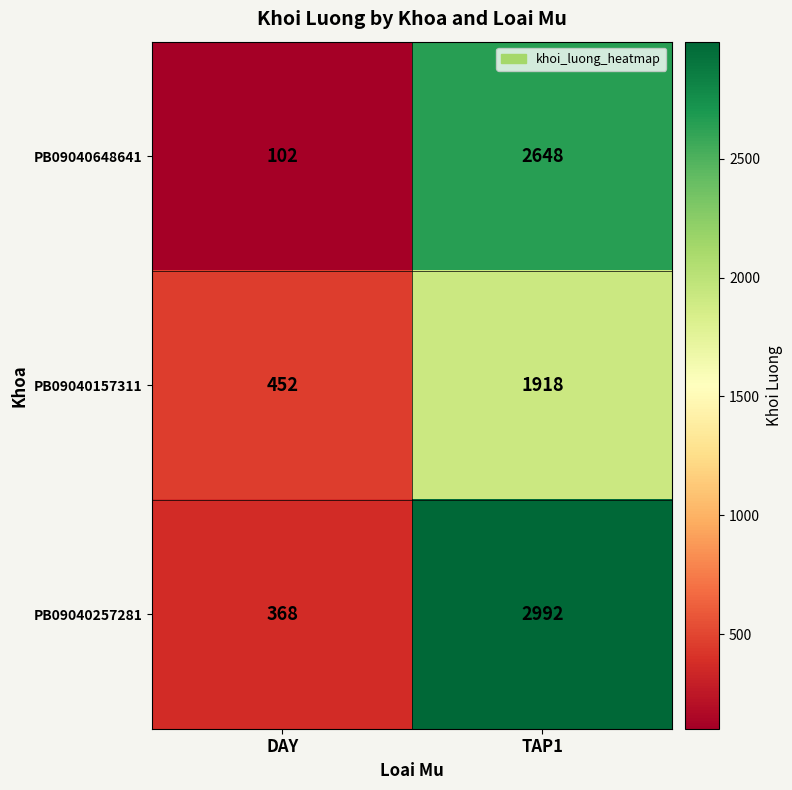

Which series changed the most between DAY and TAP1?

PB09040257281